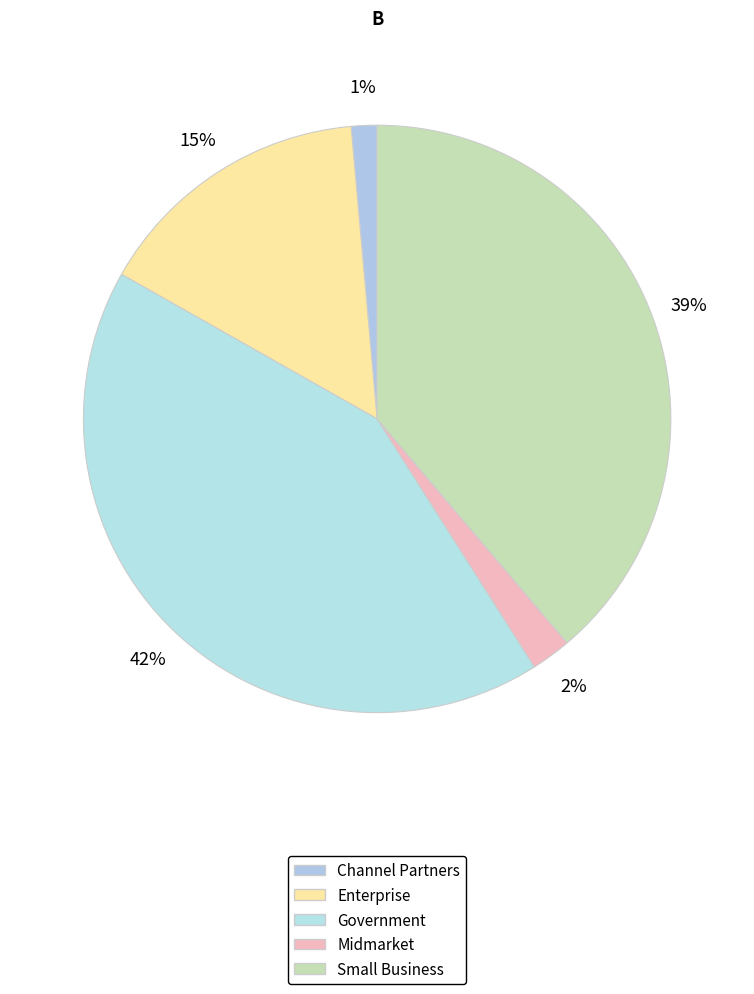

Is Government the majority of the pie?

No